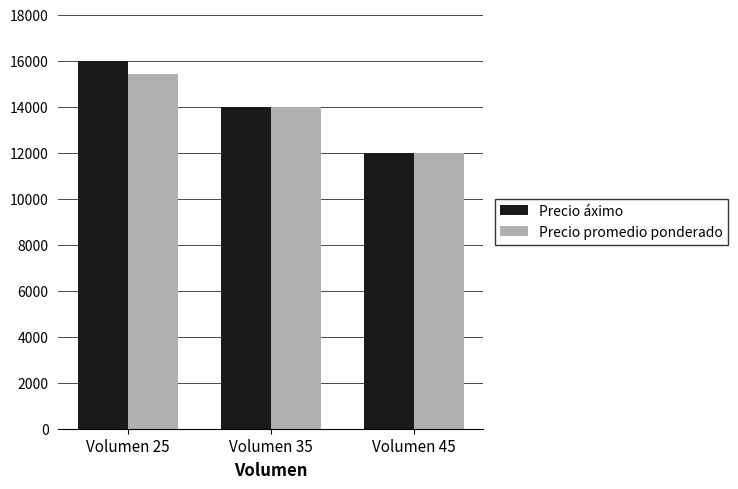

Reading left to right, transcribe all the data shown in this chart.

Precio áximo: Volumen 25=16000	Volumen 35=14000	Volumen 45=12000
Precio promedio ponderado: Volumen 25=15400	Volumen 35=14000	Volumen 45=12000